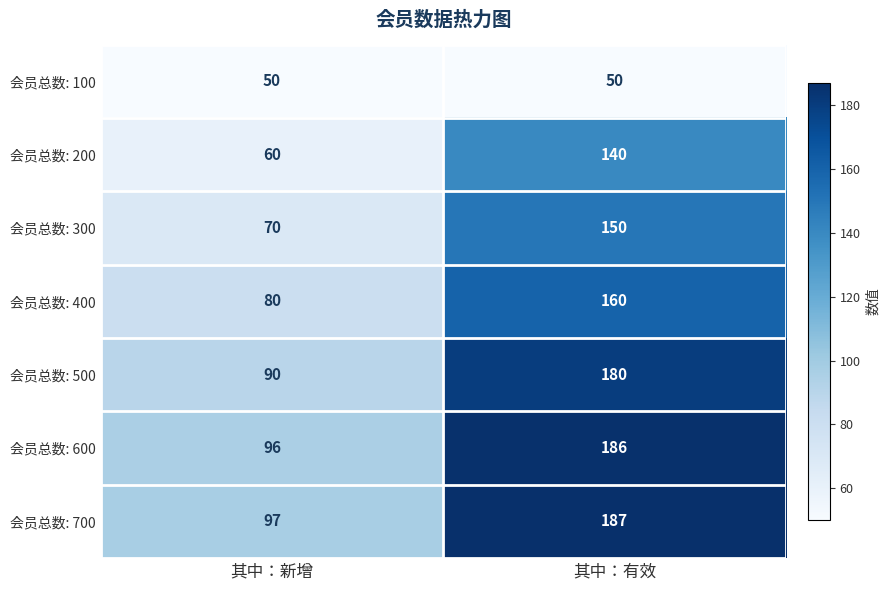

Which series has the largest total across all categories?

会员总数: 700